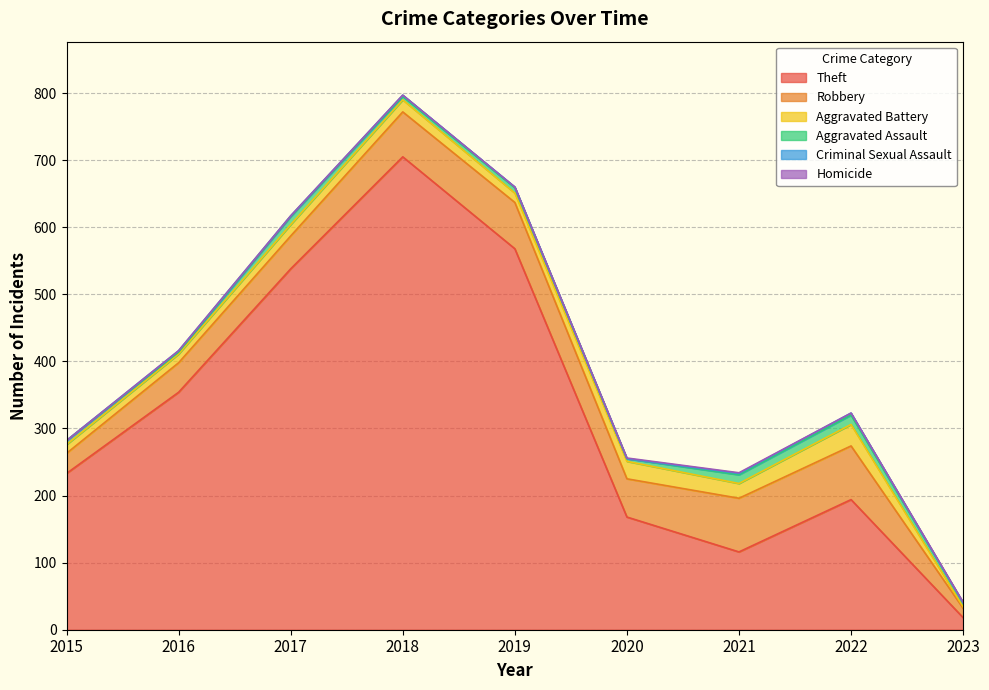

What is the value of the Aggravated Battery point at the 8th from the left?

32